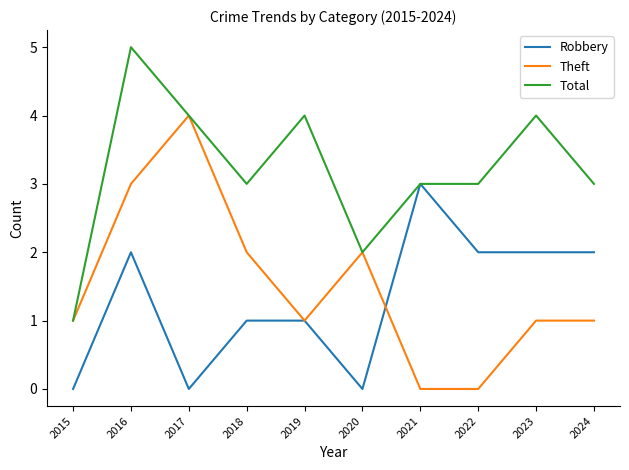

What is the greatest value displayed?

5